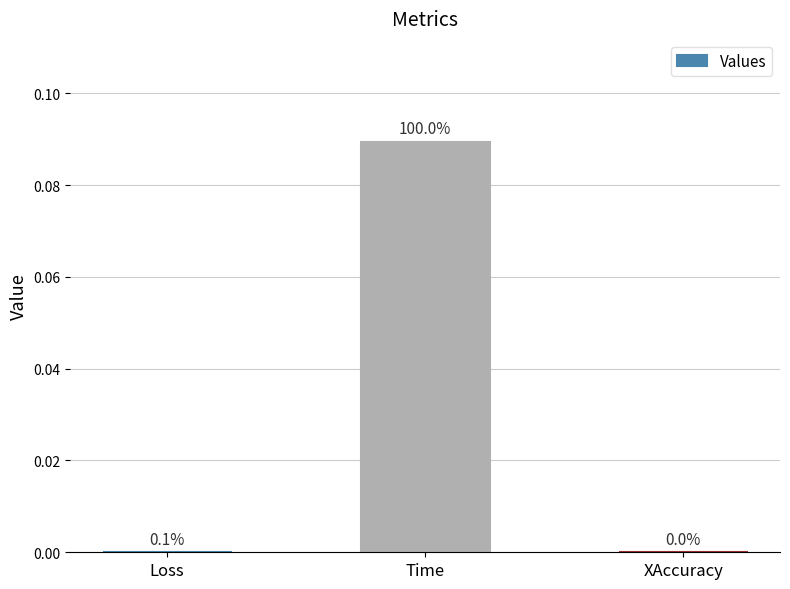

Which label corresponds to the largest value in the chart?

Time